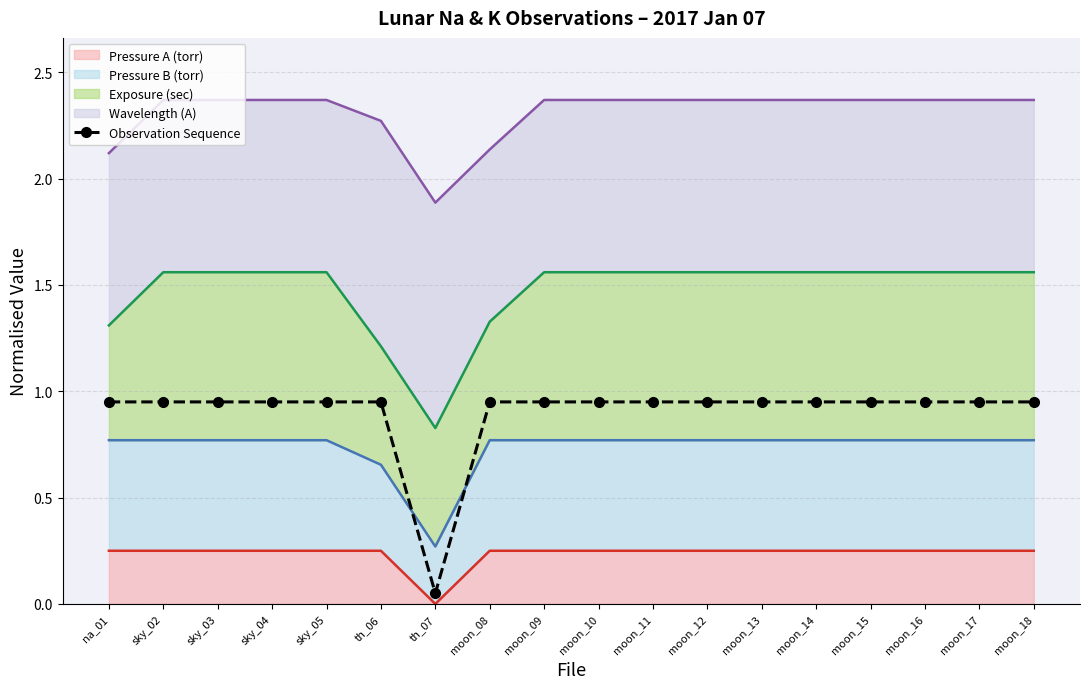

What is the sum of all values?

16.2